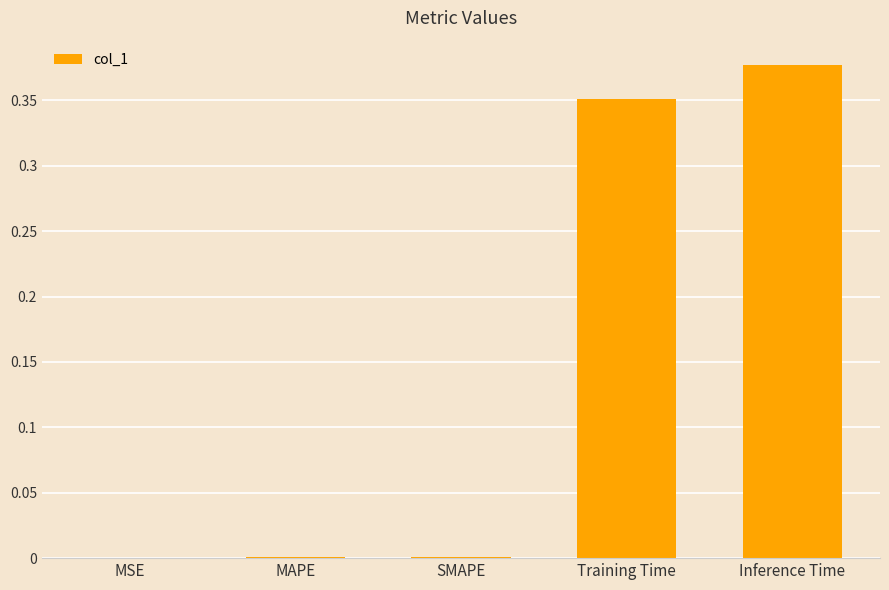

What is the sum of all values?

0.7